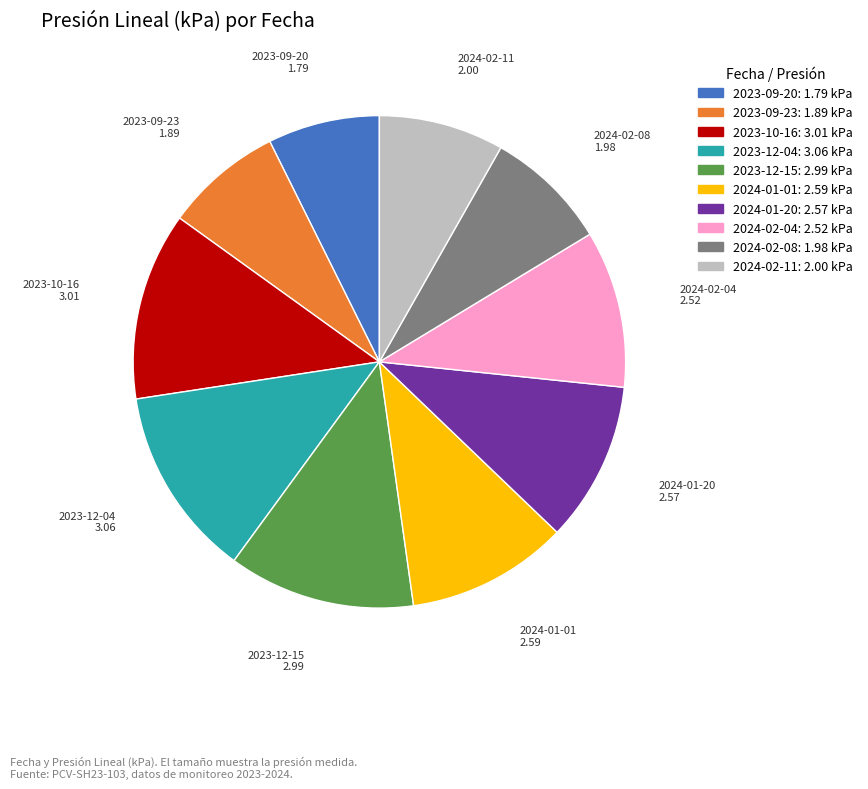

Is there any slice that represents more than half of the pie?

No